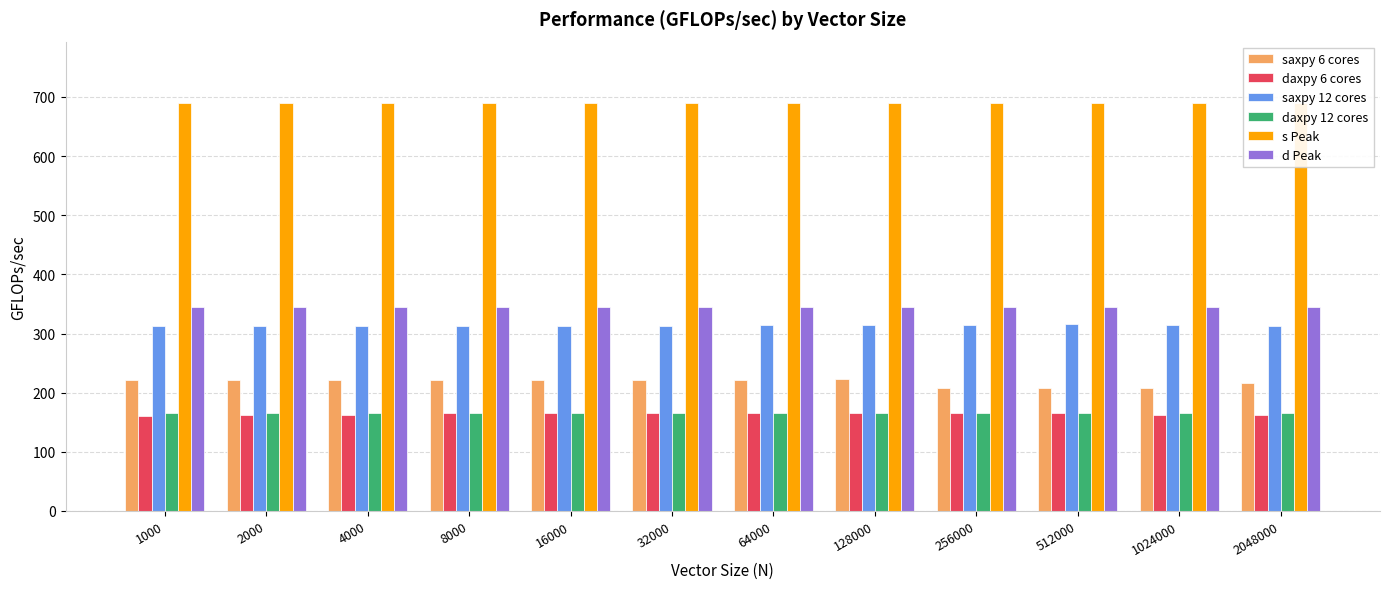

What is the total value across all series at 128000?

1904